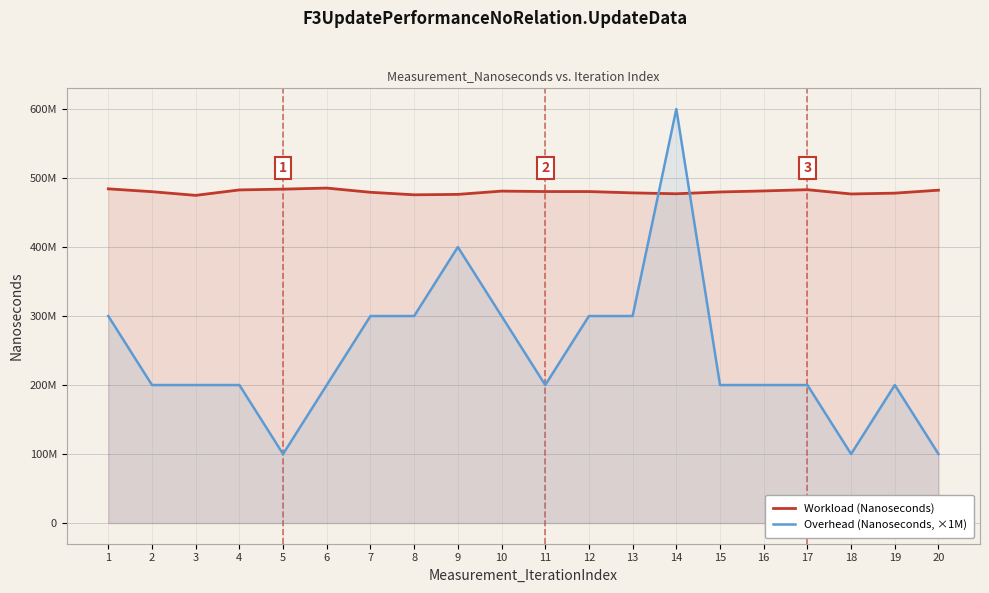

At which label does Overhead (Nanoseconds, ×1M) first exceed 200000000?

1